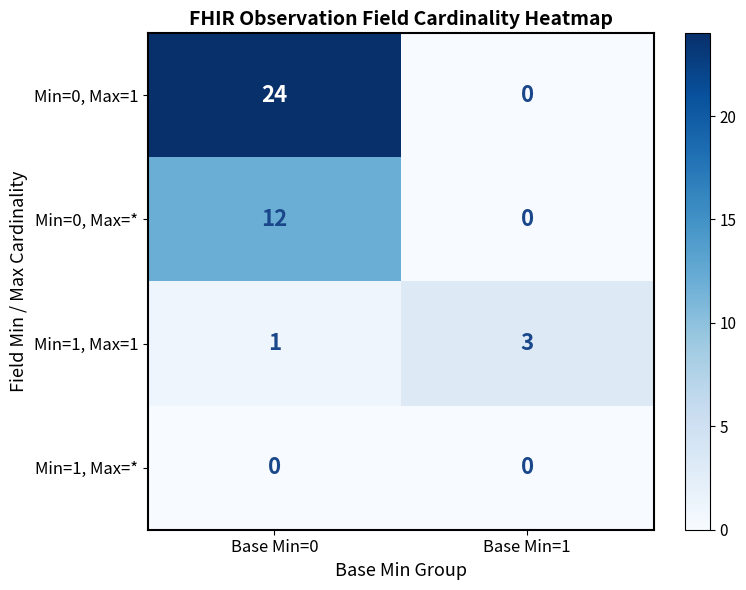

What is the total value across all series at Base Min=0?

37